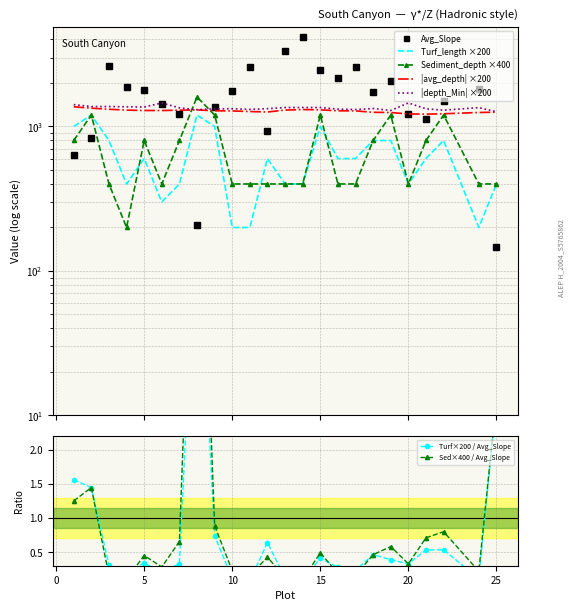

Reading left to right, what are all the values shown in this chart?

Turf_length: 1=1000.0	2=1200.0	3=800.0	4=400.0	5=600.0	6=300.0	7=400.0	8=1200.0	9=1000.0	10=200.0	11=200.0	12=600.0	13=400.0	14=400.0	15=1000.0	16=600.0	17=600.0	18=800.0	19=800.0	20=400.0	21=600.0	22=800.0	24=200.0	25=400.0
Sediment_depth: 1=800.0	2=1200.0	3=400.0	4=200.0	5=800.0	6=400.0	7=800.0	8=1600.0	9=1200.0	10=400.0	11=400.0	12=400.0	13=400.0	14=400.0	15=1200.0	16=400.0	17=400.0	18=800.0	19=1200.0	20=400.0	21=800.0	22=1200.0	24=400.0	25=400.0
avg_depth: 1=1368.8	2=1338.4	3=1315.6	4=1298.2	5=1290.2	6=1289.4	7=1297.0	8=1302.2	9=1285.0	10=1280.6	11=1269.2	12=1259.6	13=1298.8	14=1309.6	15=1304.0	16=1284.0	17=1282.2	18=1253.4	19=1249.2	20=1221.0	21=1217.0	22=1225.0	24=1249.8	25=1255.8
depth_Min: 1=1416.8	2=1373.6	3=1374.4	4=1368.6	5=1363.8	6=1455.2	7=1345.4	8=1307.8	9=1325.6	10=1326.0	11=1313.2	12=1328.2	13=1352.8	14=1353.2	15=1353.2	16=1318.8	17=1309.8	18=1331.2	19=1290.4	20=1455.4	21=1325.0	22=1297.0	24=1350.6	25=1265.0
Avg_Slope: 1=639.8	2=830.1	3=2604.9	4=1873.5	5=1781.9	6=1420.8	7=1221.8	8=209.5	9=1355.4	10=1763.7	11=2598.7	12=937.6	13=3325.5	14=4148.0	15=2452.3	16=2167.9	17=2561.5	18=1726.9	19=2066.0	20=1218.9	21=1127.9	22=1502.6	24=1829.8	25=146.1